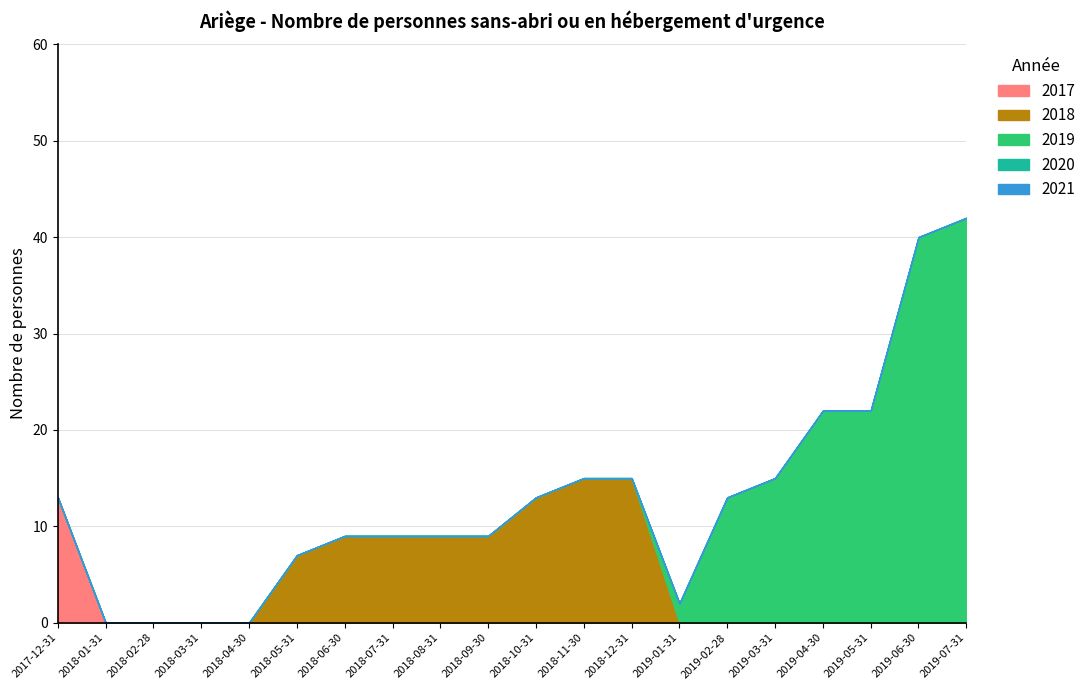

Which series changed the most between 2018-03-31 and 2019-07-31?

2019